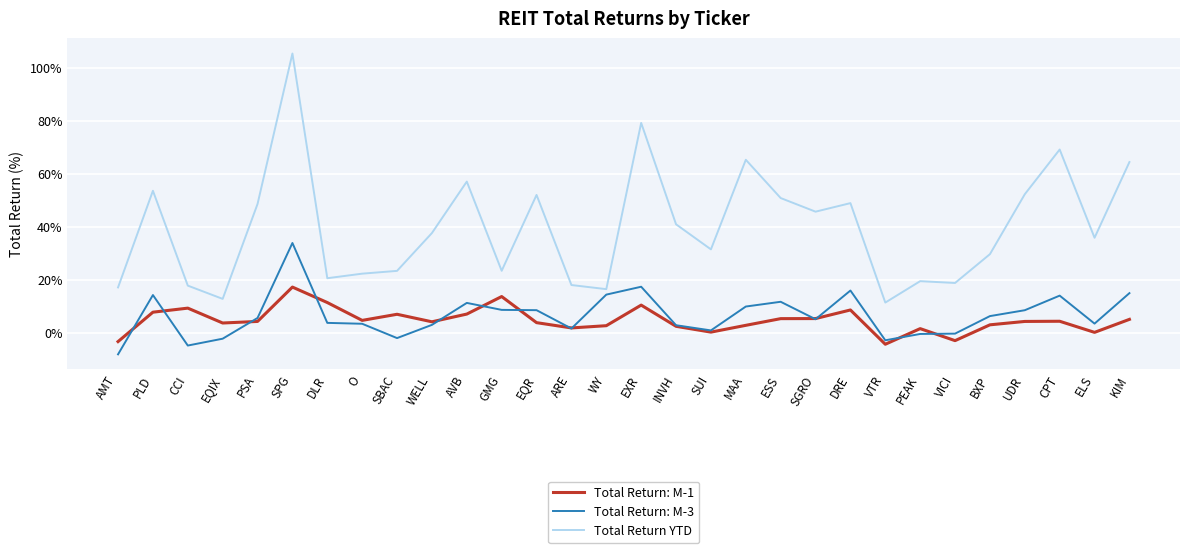

Between SPG and WELL, which series saw the biggest shift?

Total Return YTD